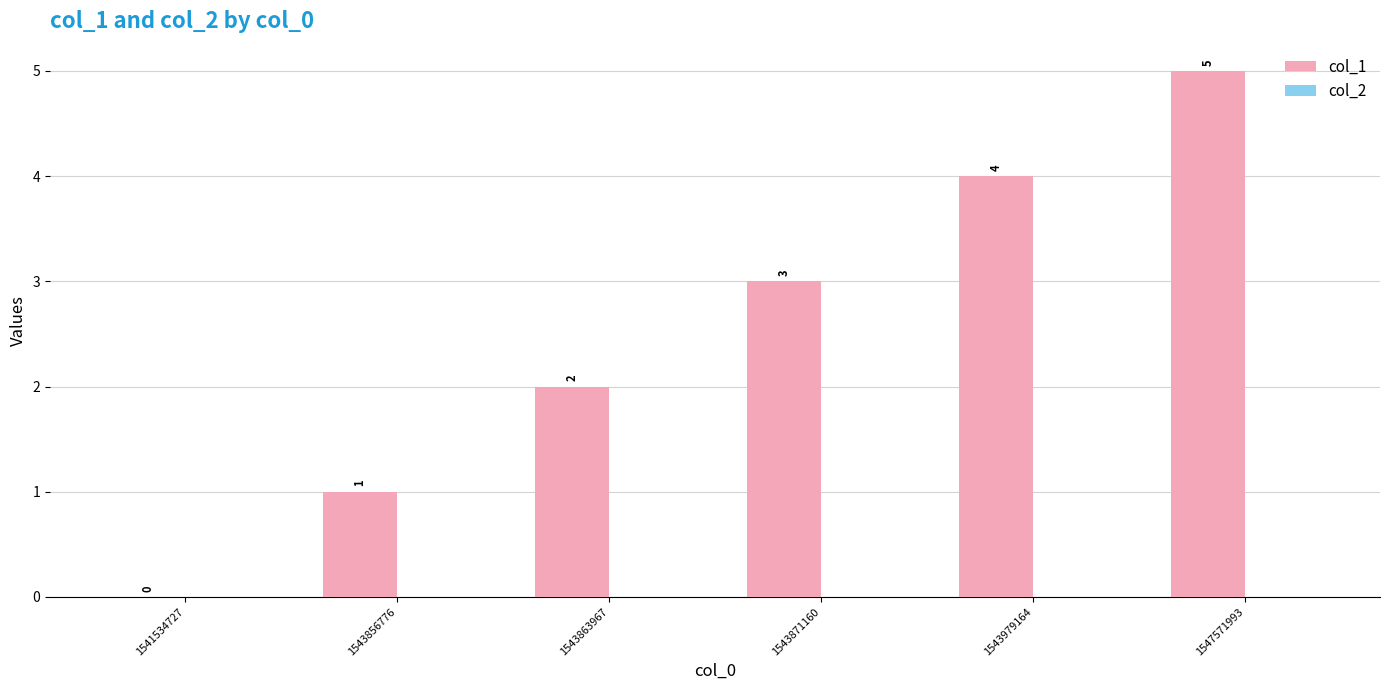

What is the change in value from 1541534727 to 1543871160?

+3